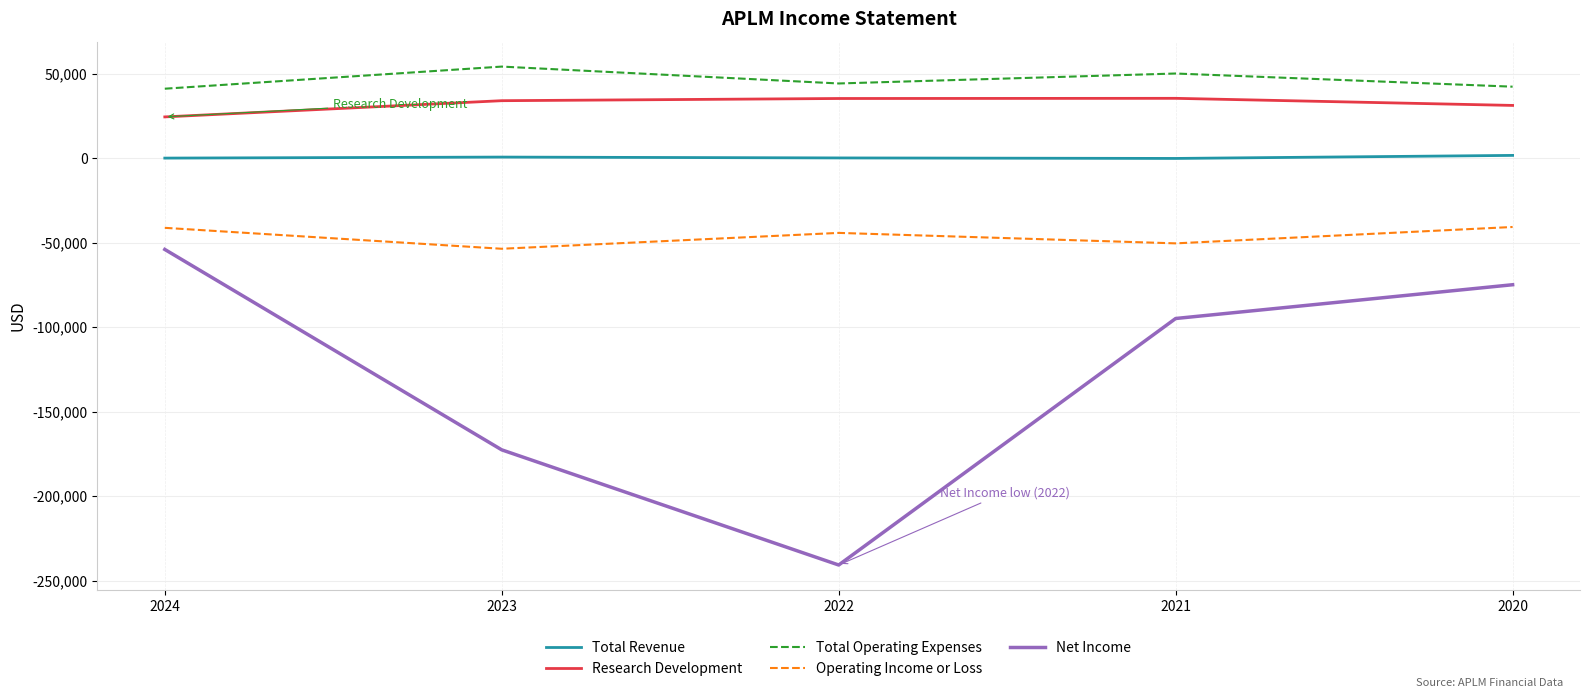

Which series has the largest range (max minus min)?

Net Income